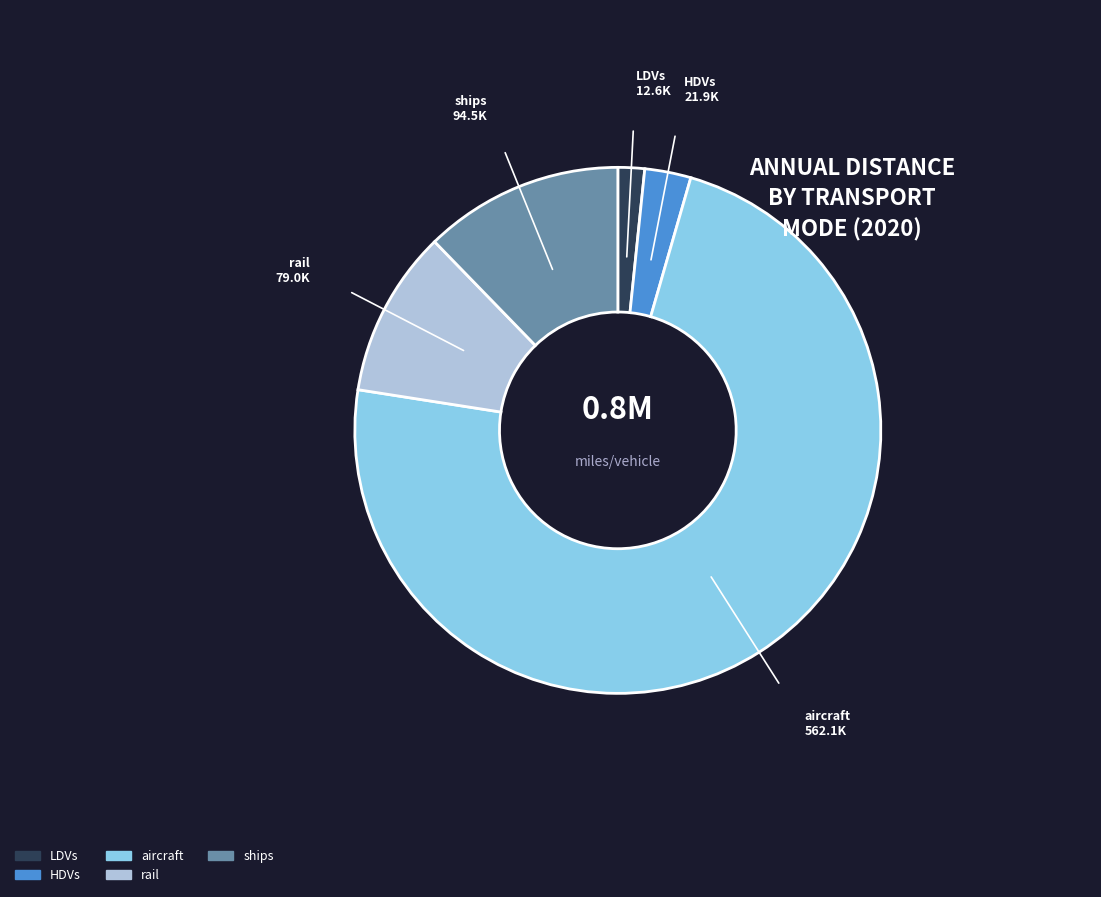

Which has a higher value, ships or aircraft?

aircraft